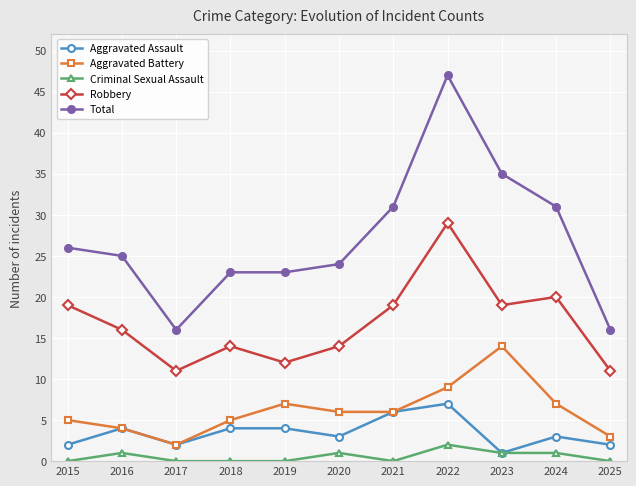

True or false: Total has a value of 15 at 2016.

False